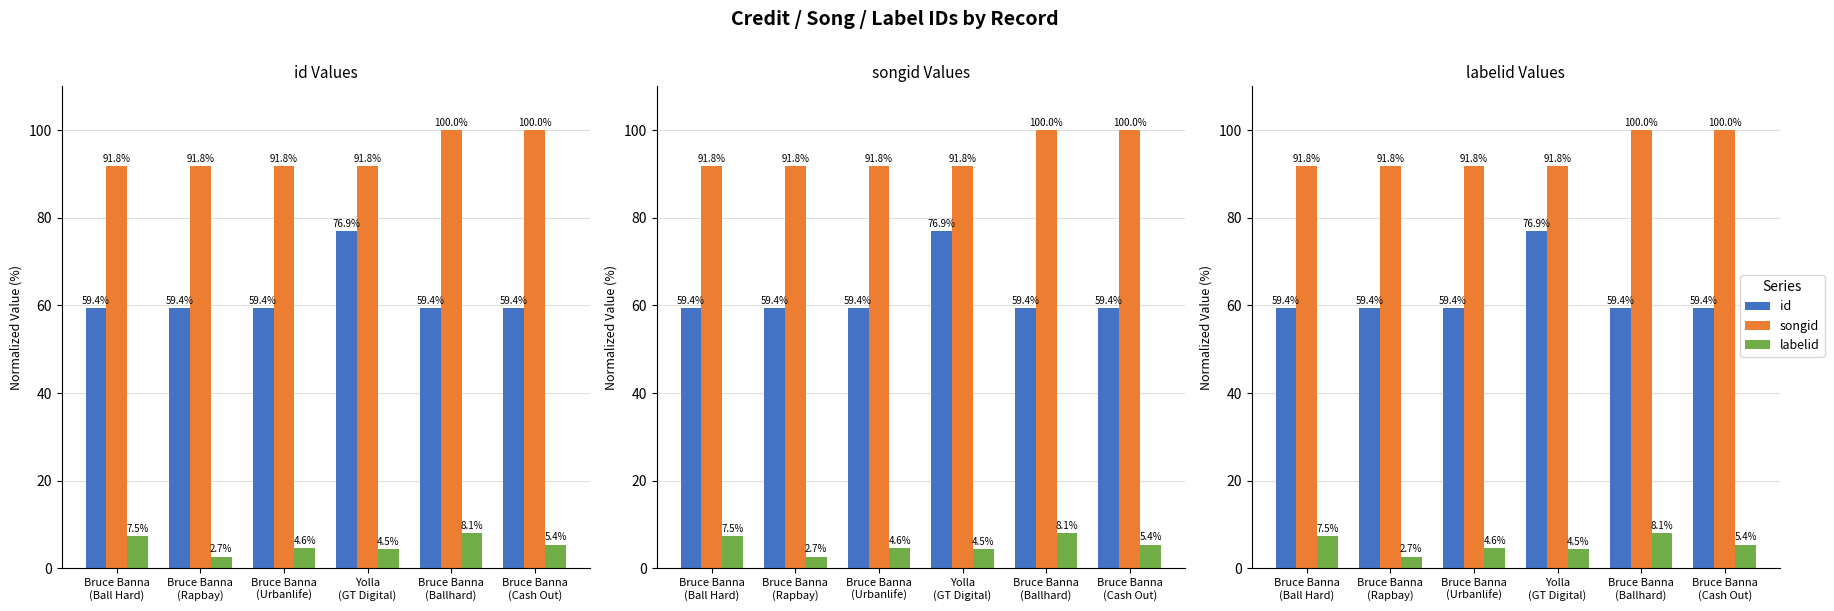

Is the value of id at Bruce Banna
(Rapbay) greater than the value of songid at Bruce Banna
(Ball Hard)?

No